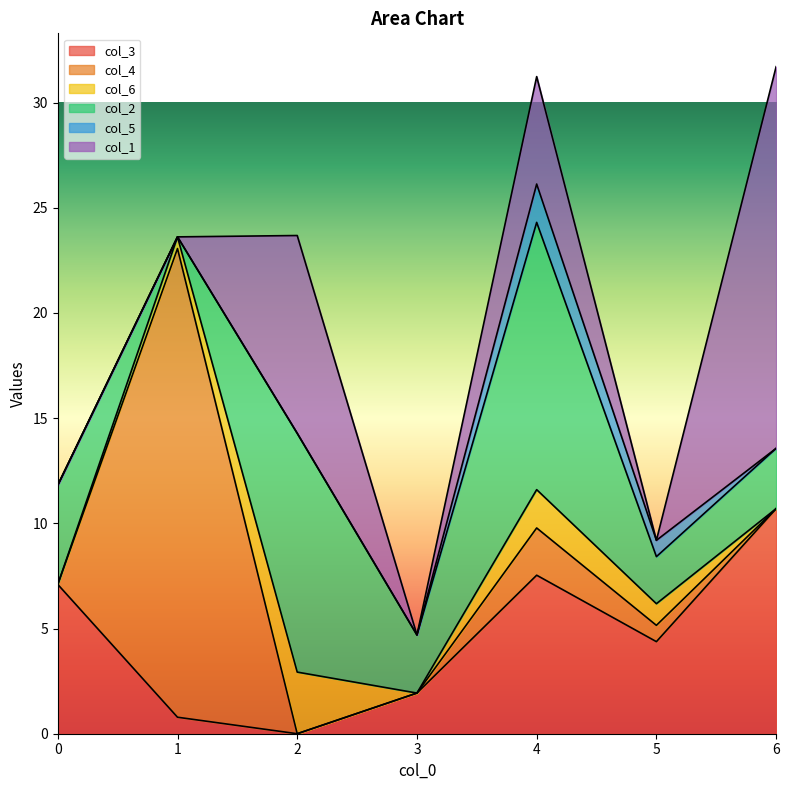

True or false: col_5 has a value of 1.0 at 5.

False